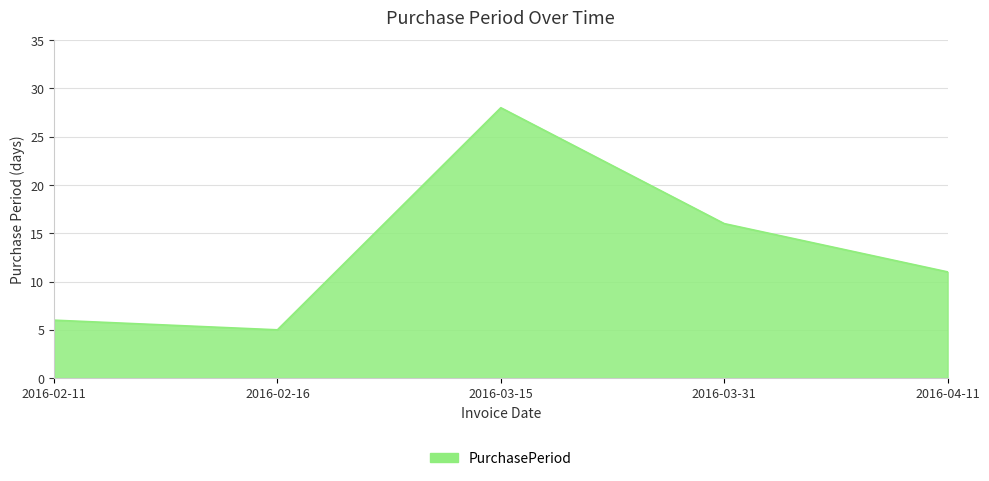

What is the minimum value shown in the chart?

5